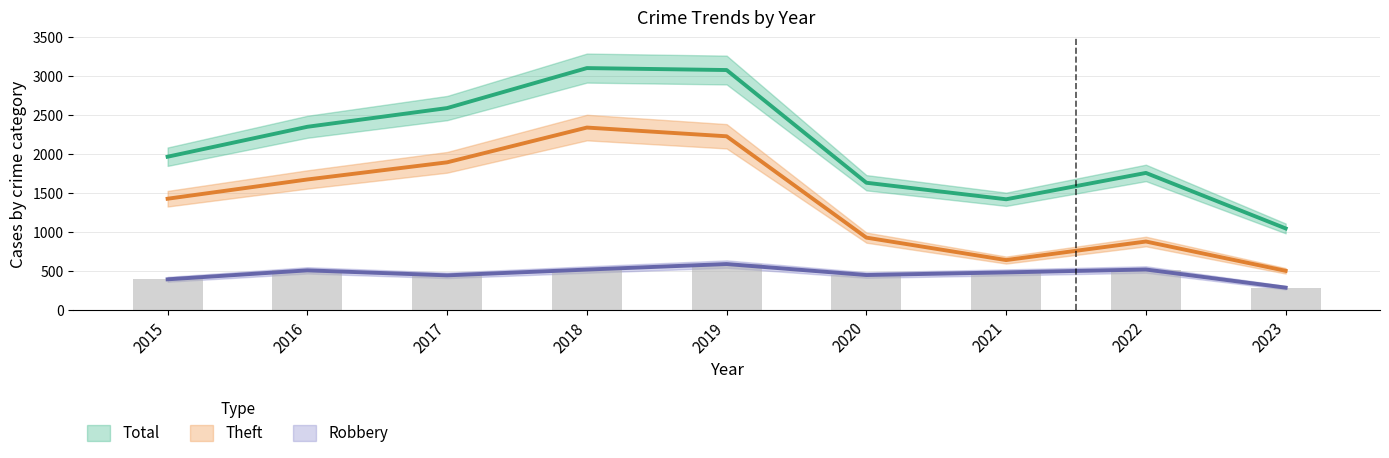

Reading left to right, what are all the values shown in this chart?

Robbery: 395	510	446	520	591	450	484	521	288
Theft: 1429	1676	1896	2342	2230	930	642	880	504
Total: 1968	2352	2592	3105	3080	1634	1422	1760	1048